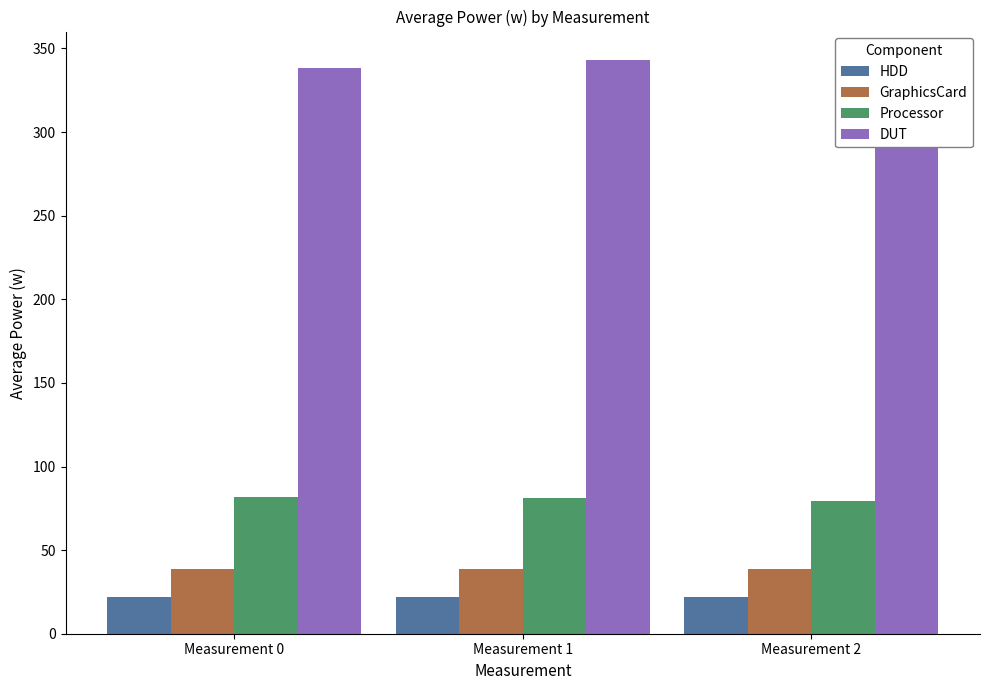

What is the minimum value for HDD?

21.7